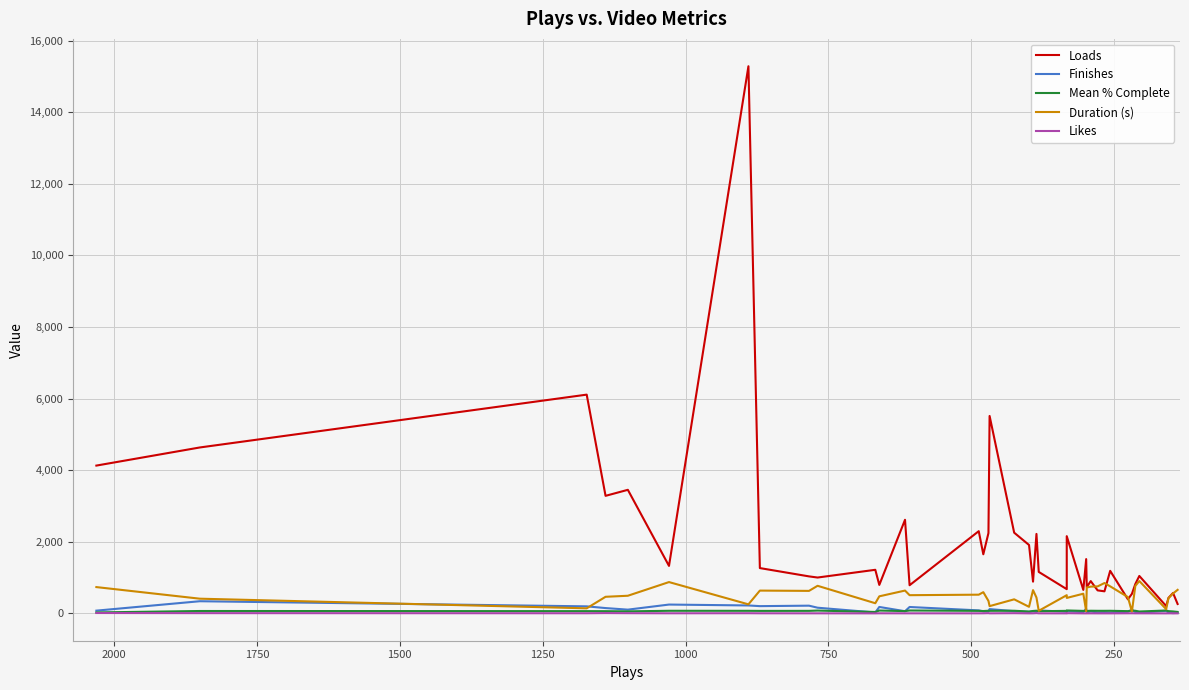

At how many categories does at least one series exceed 14237?

1